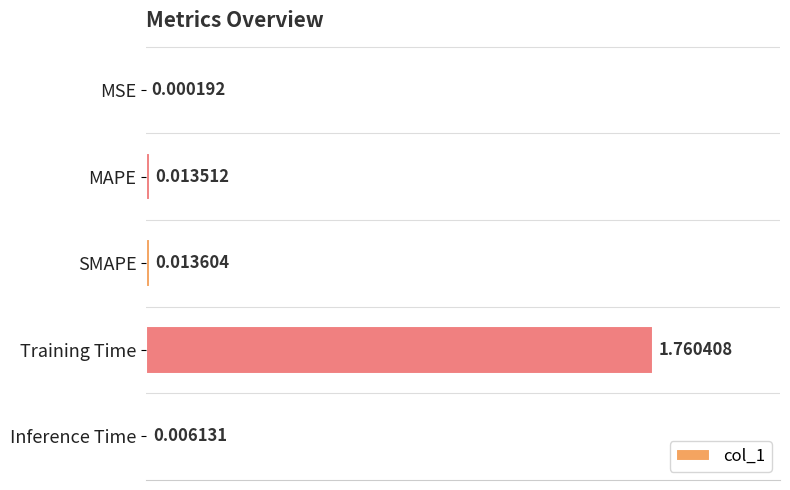

Where is the data nearest to the value 0?

MSE